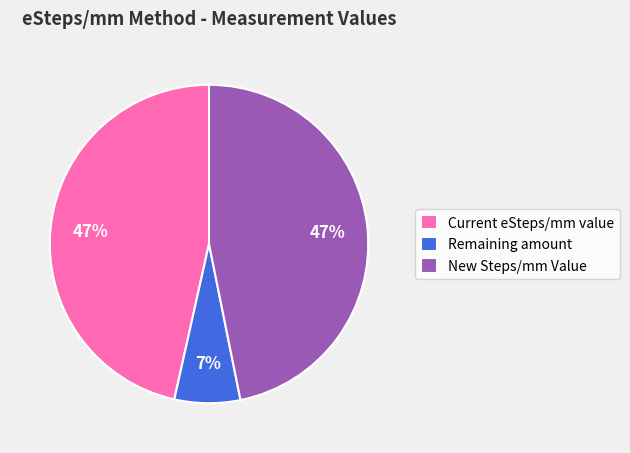

Combined, do New Steps/mm Value and Current eSteps/mm value account for over 50%?

Yes